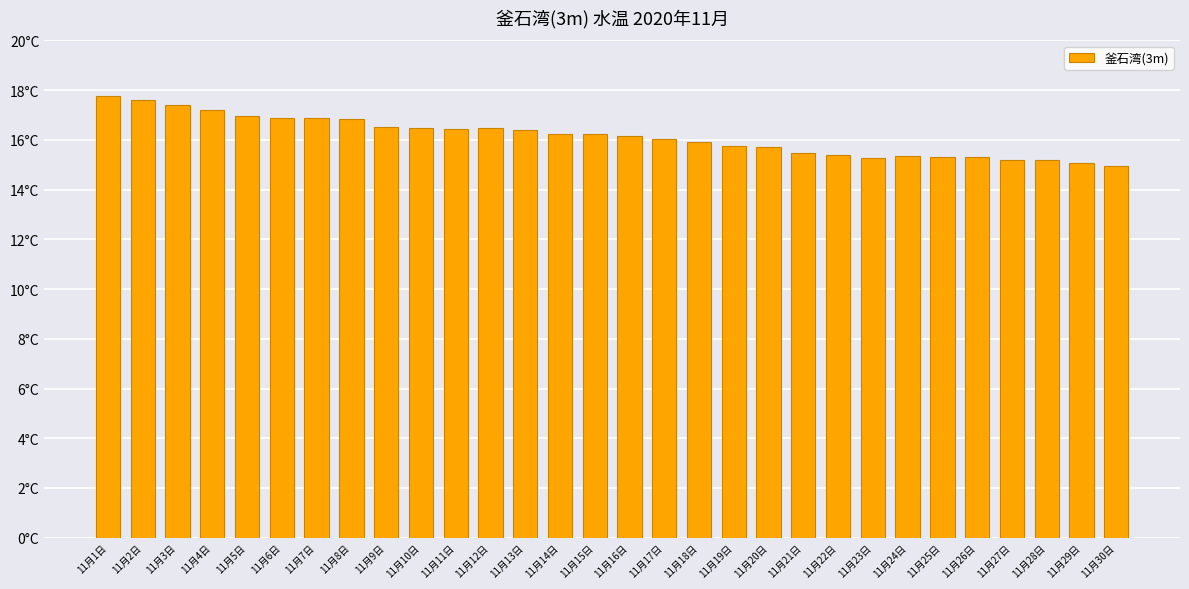

Are the bars horizontal?

No